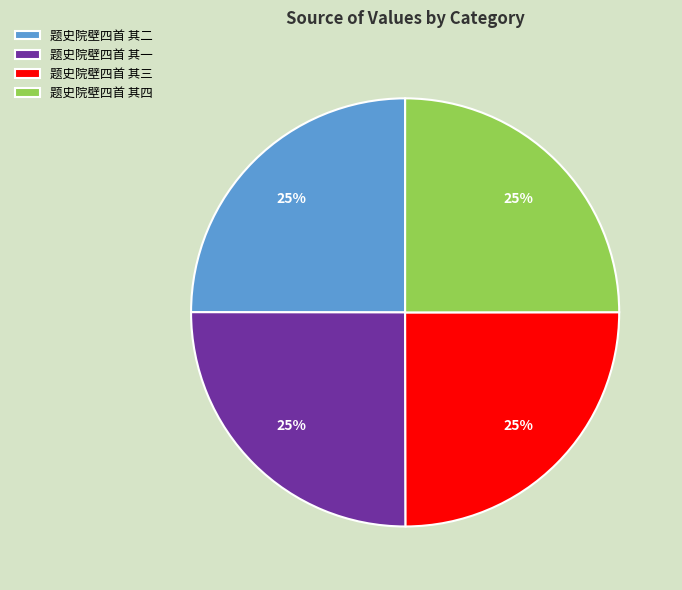

Is 题史院壁四首 其三 the majority of the pie?

No